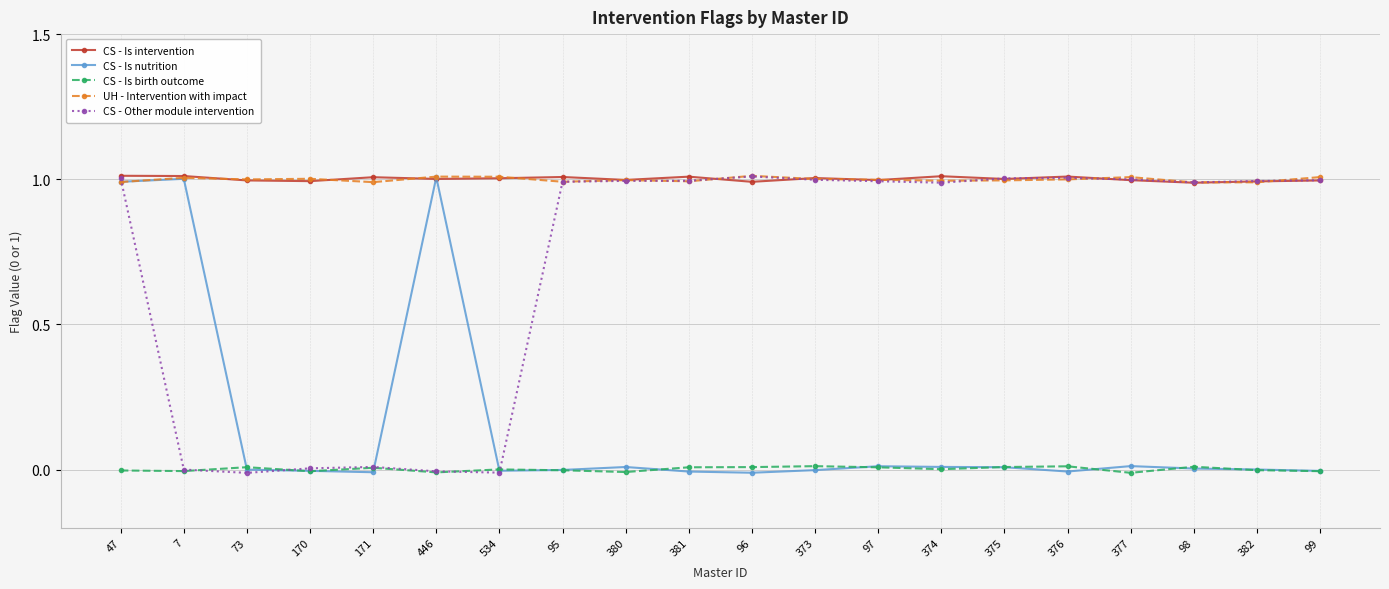

At which category does CS - Is intervention reach its first local valley?

170